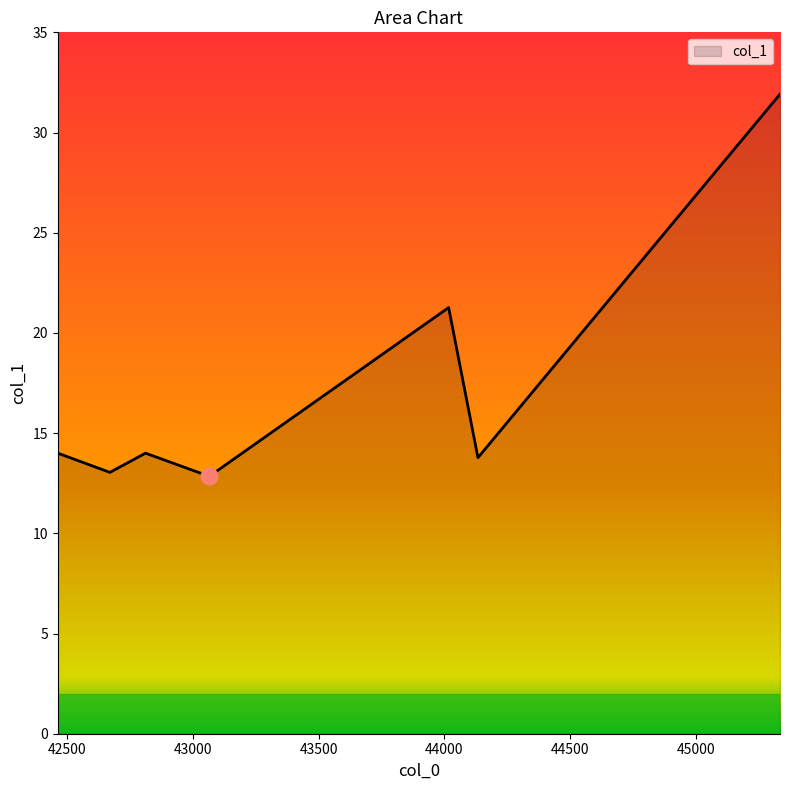

Which has a higher value, 43066.4 or 42464.7?

42464.7